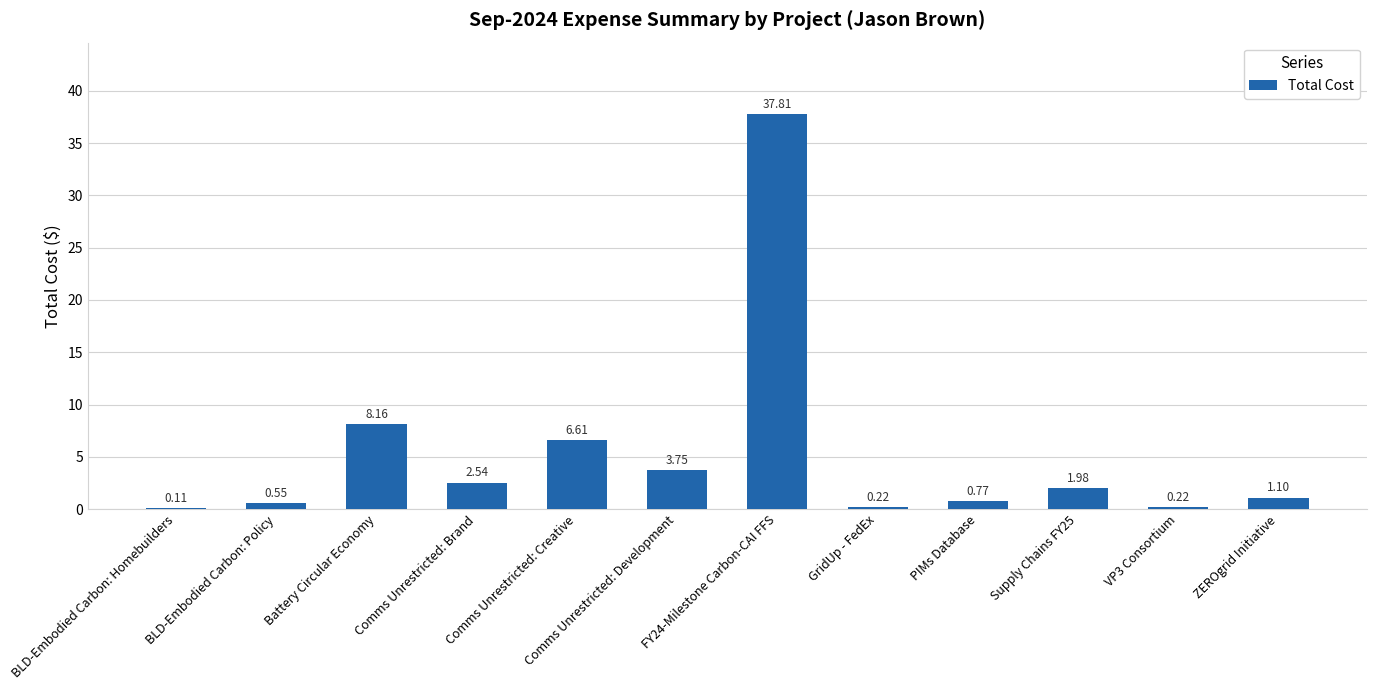

What is the maximum value shown in the chart?

37.8